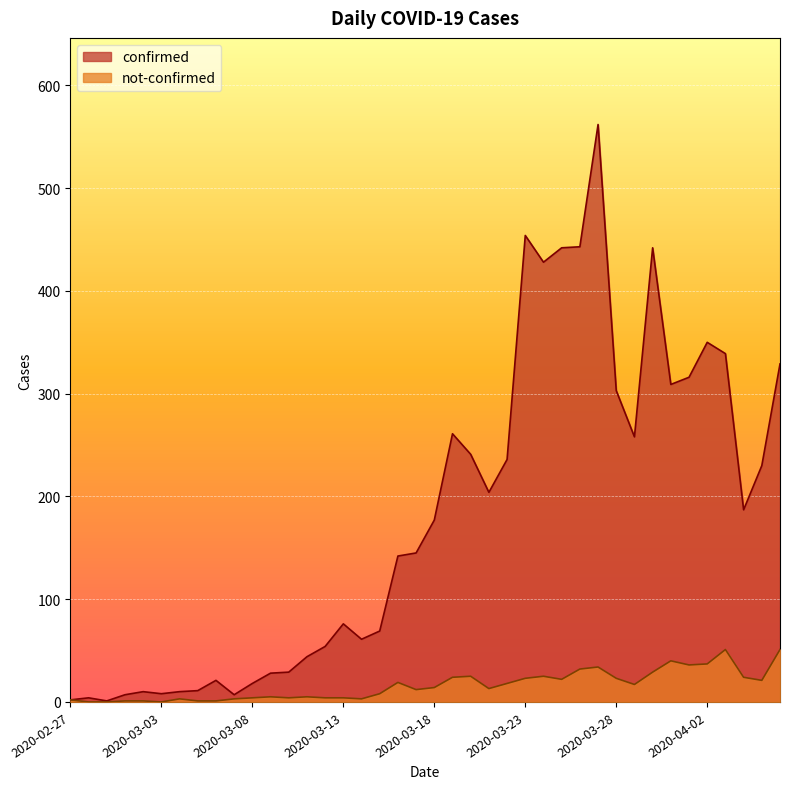

What are all the series names shown in the legend?

confirmed, not-confirmed